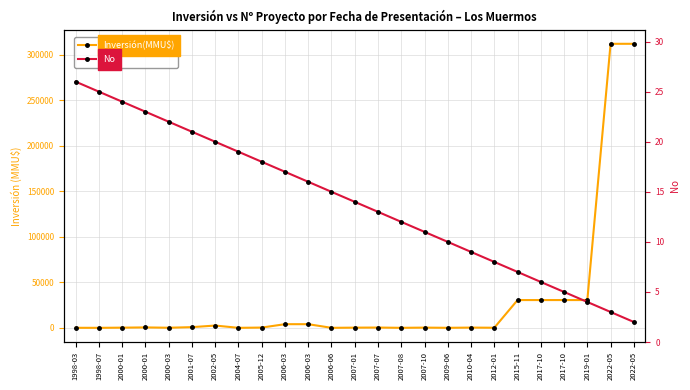

What is the approximate value of No at 2006-03, to the nearest 10?

20